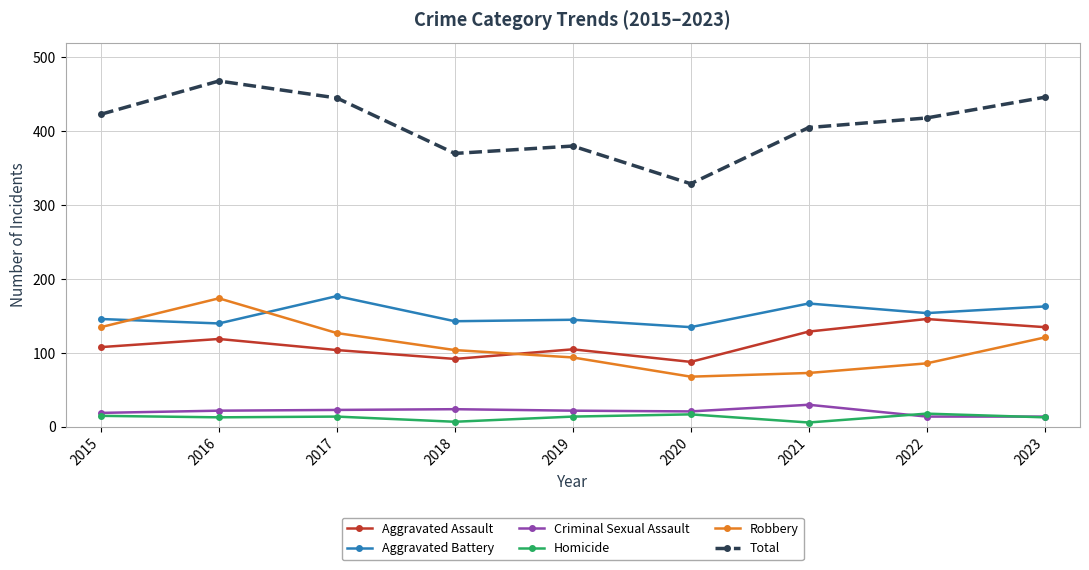

At which label is Aggravated Assault closest to 117?

2016